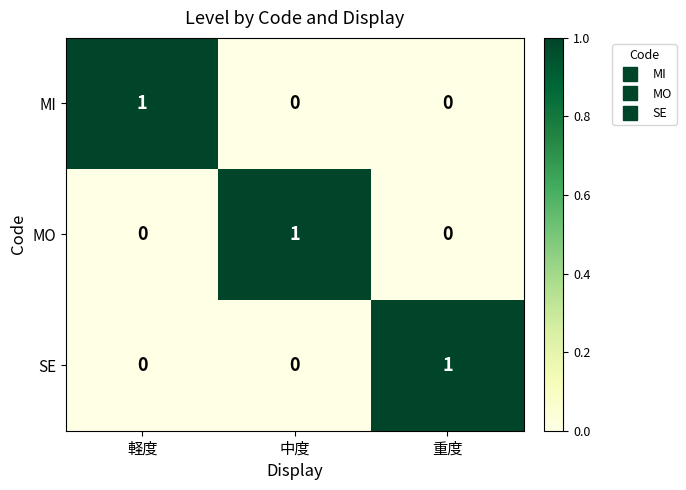

Reading left to right, extract all data points from this chart.

MI: 軽度=1	中度=0	重度=0
MO: 軽度=0	中度=1	重度=0
SE: 軽度=0	中度=0	重度=1